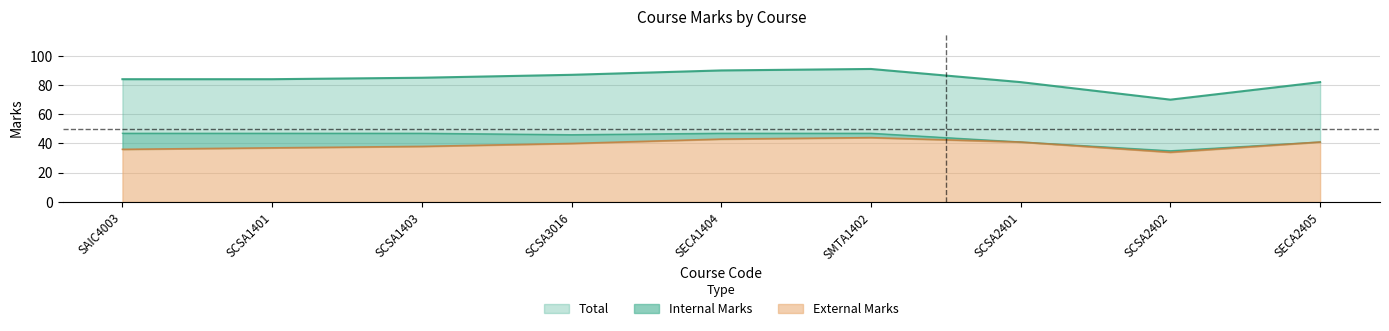

The External Marks series shows 19 at SMTA1402. True or false?

False